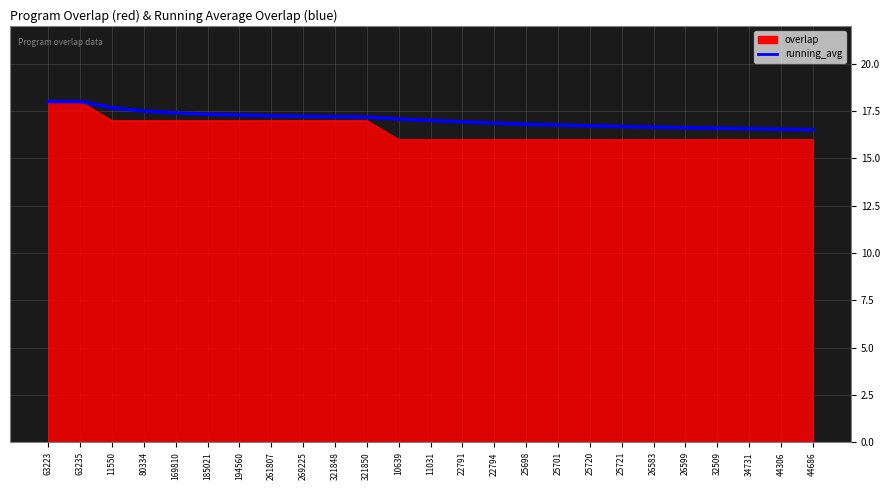

What position from the left is 25701?

17